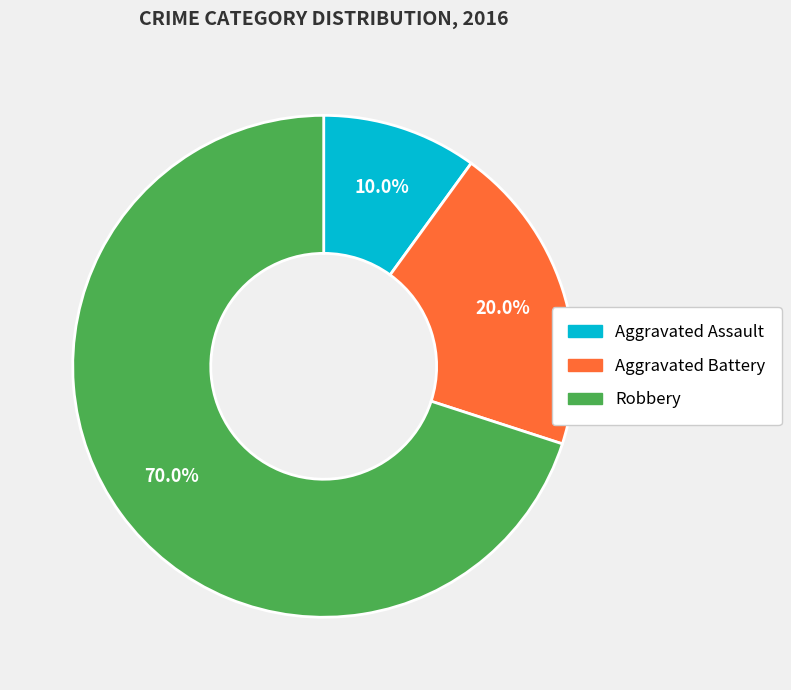

To the nearest percent, what is the combined percentage of Aggravated Battery and Robbery?

90%